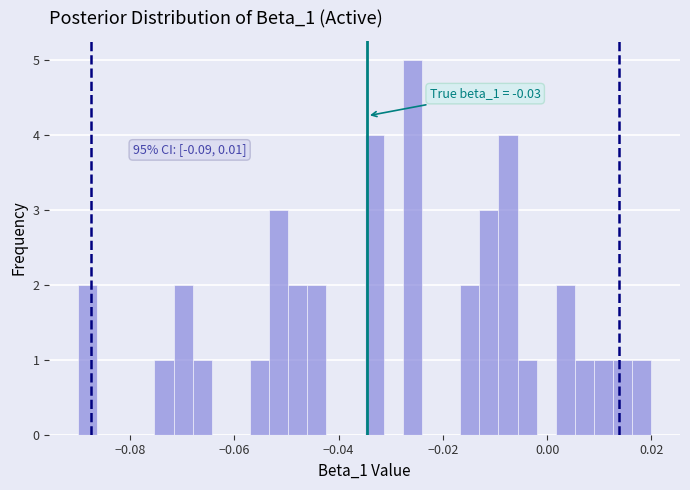

Around what value on the x-axis is the tallest bar? Give the approximate position of its centre, as read against the axis.

-0.026